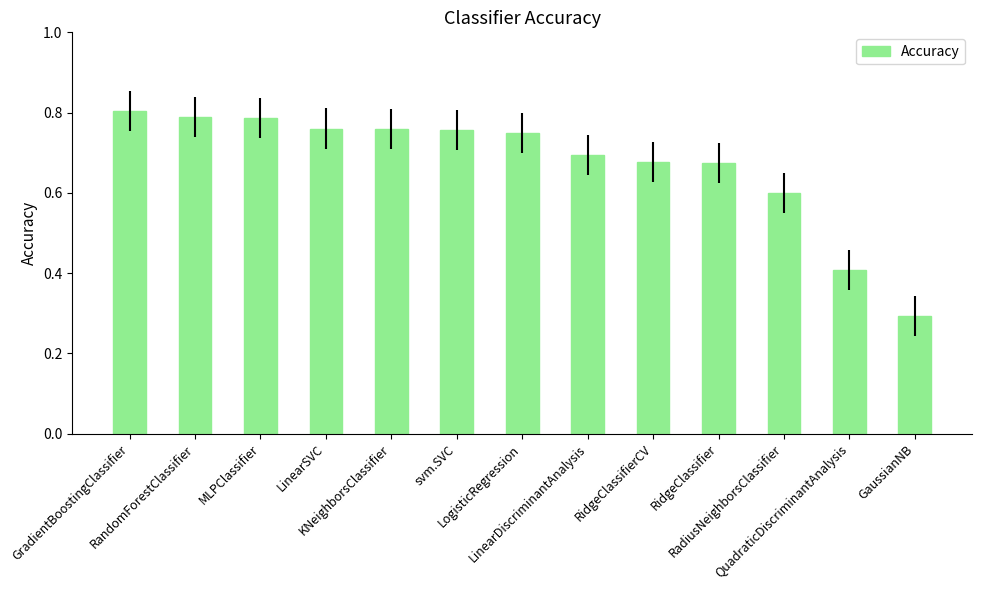

Between RandomForestClassifier and KNeighborsClassifier, which is larger?

RandomForestClassifier